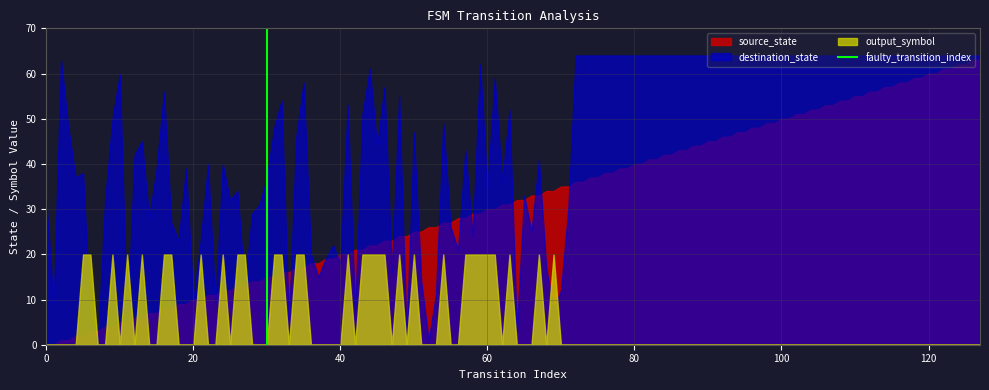

Which series has the largest total across all categories?

destination_state